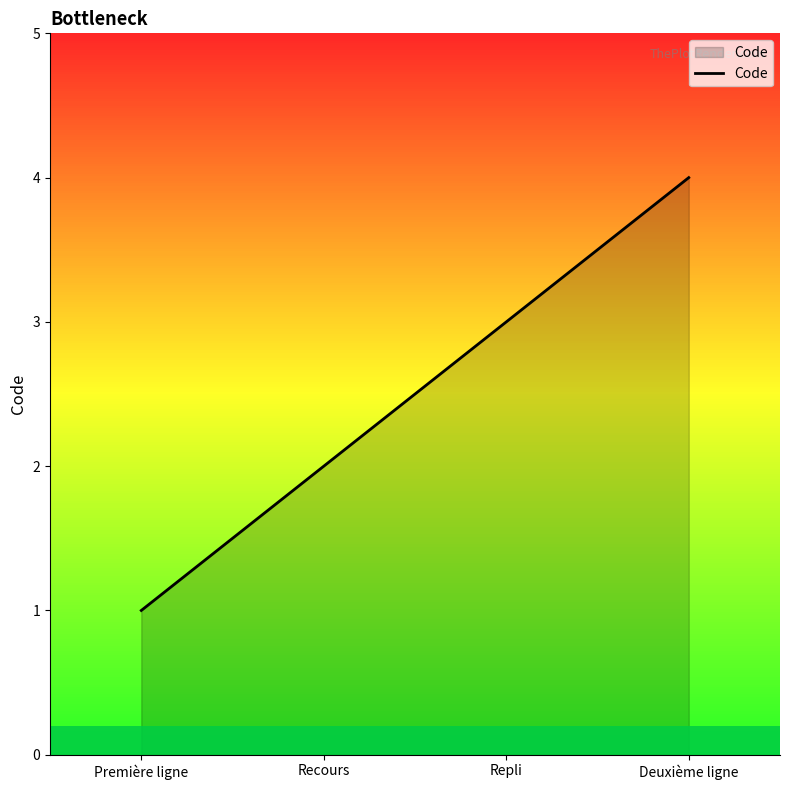

How many series are shown in this chart?

1